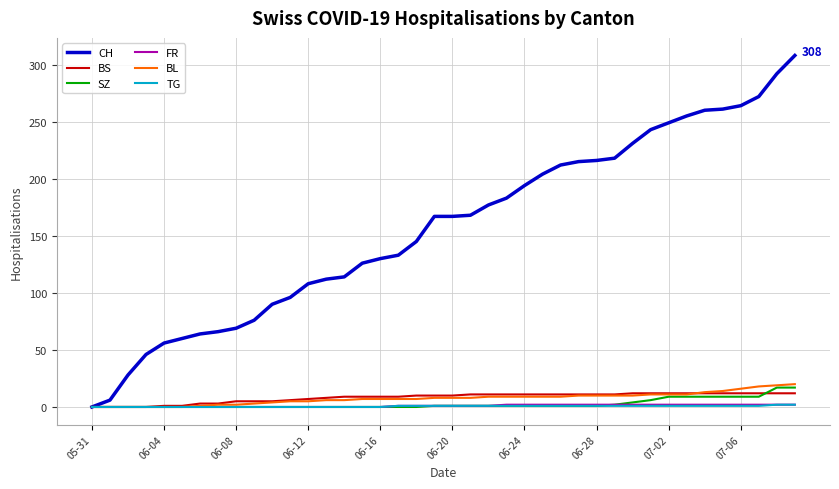

What is the difference between the second highest and minimum values in the SZ series?

17